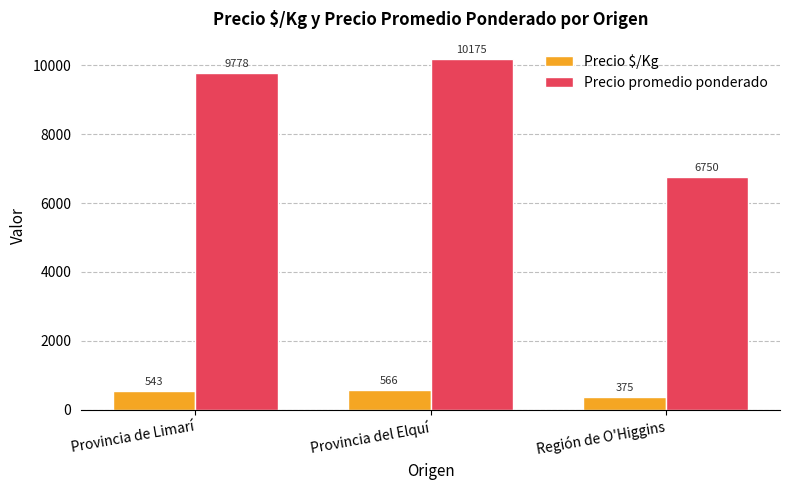

The value of Precio promedio ponderado at Provincia del Elquí is 6273.4. True or false?

False